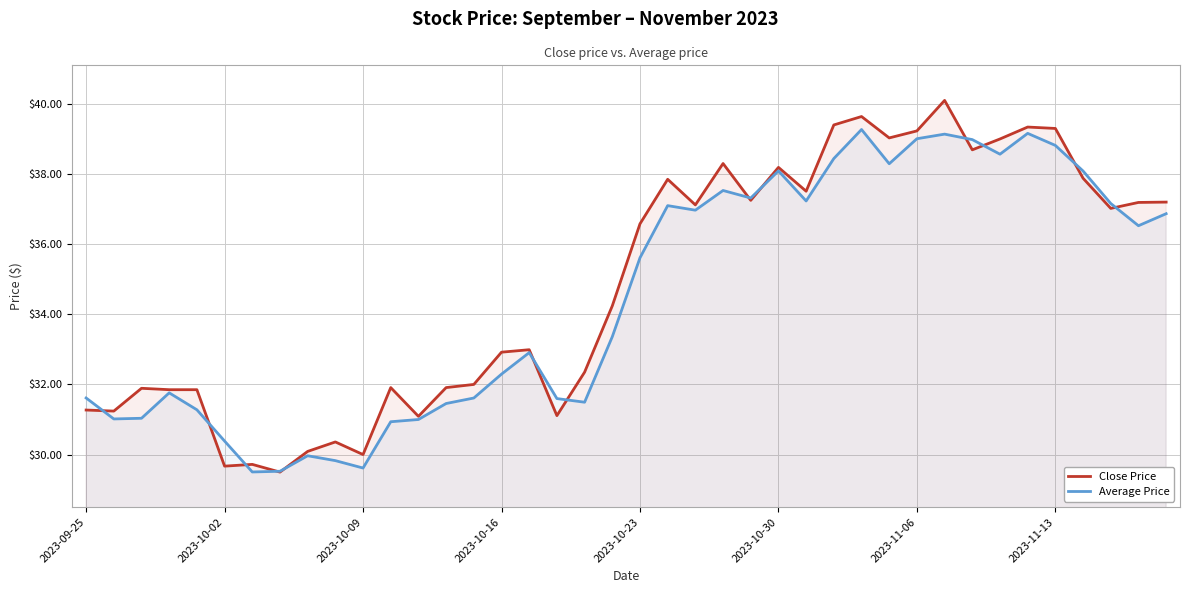

What is the difference between the maximum and minimum values in the Close Price series?

10.6